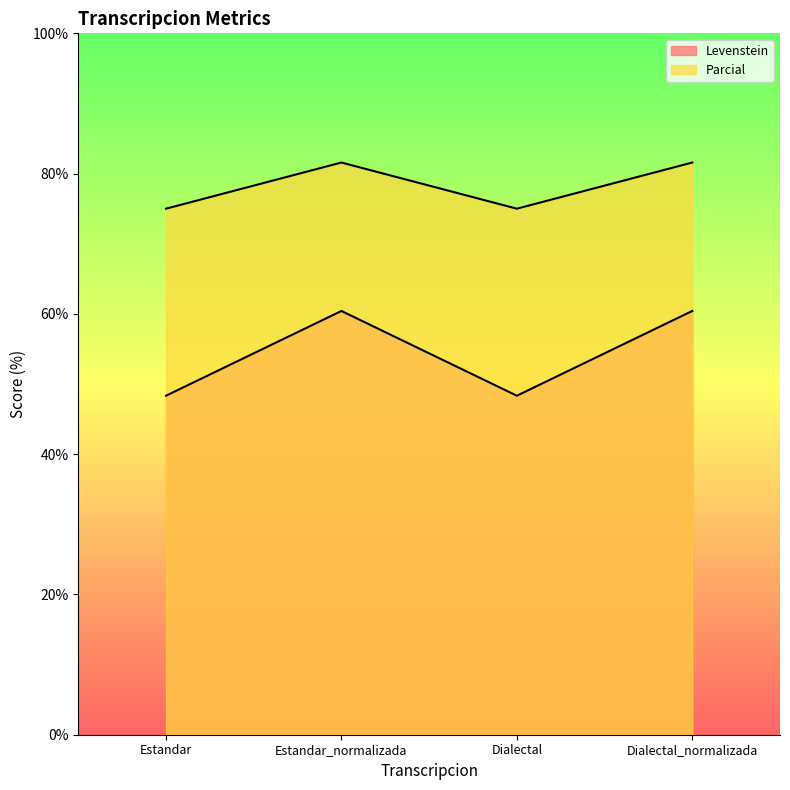

Which category has the highest value across all series?

Estandar_normalizada